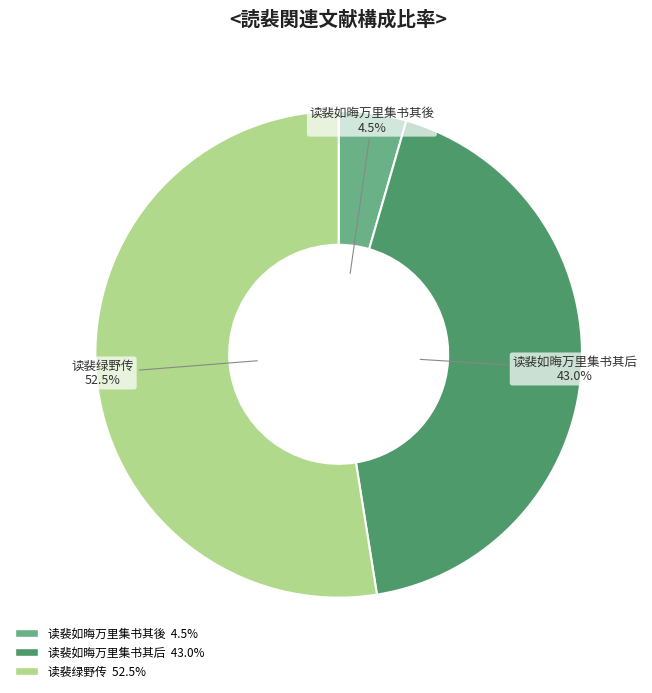

To the nearest percent, what is the difference between the 读裴如晦万里集书其後 and 读裴绿野传 slice percentages?

48%